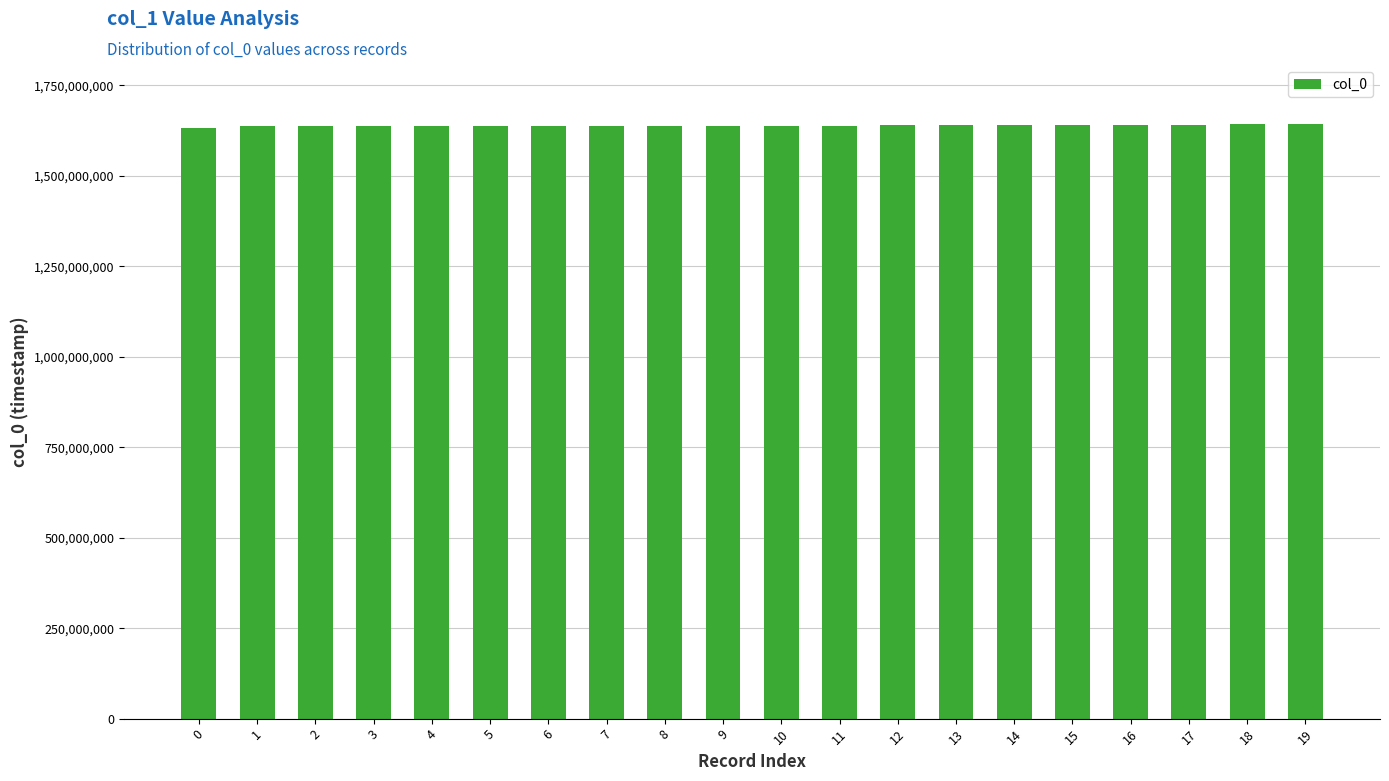

How many bars are there in total?

20